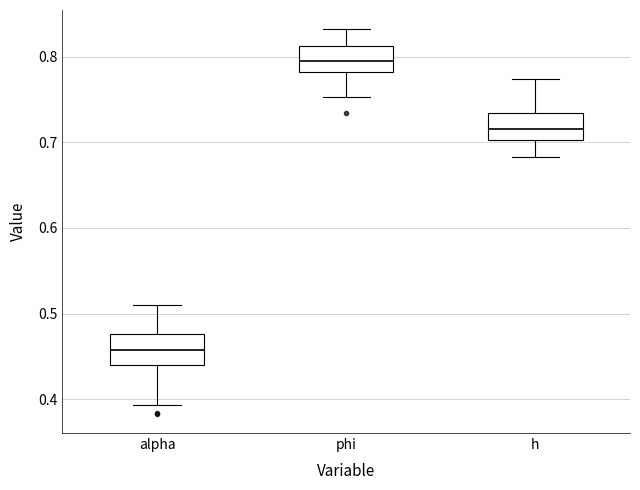

Reading left to right, read every box against the y-axis: the position of its median line, the range the box covers, and the ends of its whiskers. The values are not printed on the chart, so give them approximately, as read against the axis.

alpha: median 0.46, box 0.44 to 0.48, whiskers 0.39 to 0.51
phi: median 0.79, box 0.78 to 0.81, whiskers 0.75 to 0.83
h: median 0.72, box 0.70 to 0.73, whiskers 0.68 to 0.77